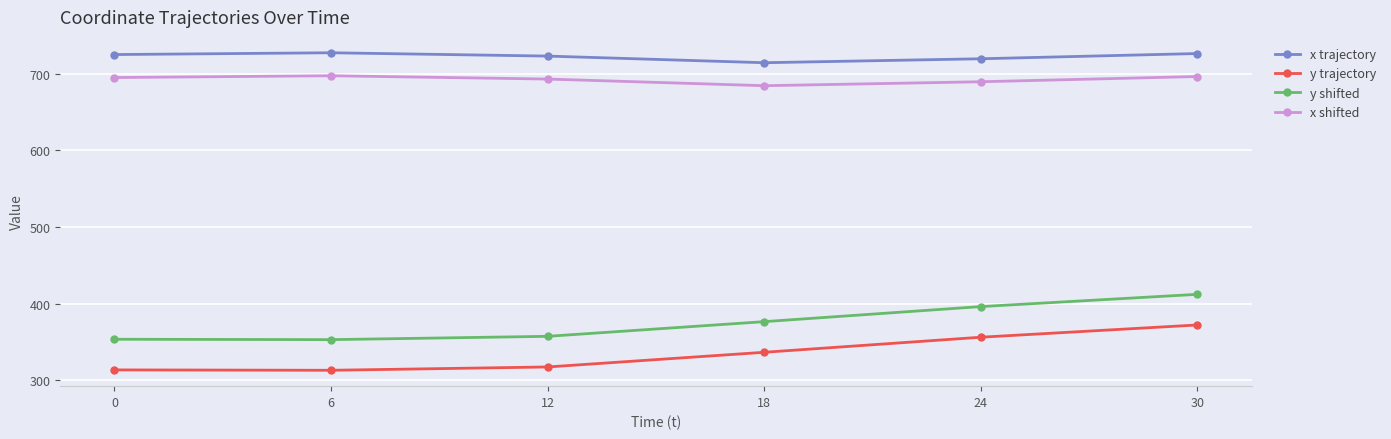

What is the spread (max minus min) of values at 0?

411.7